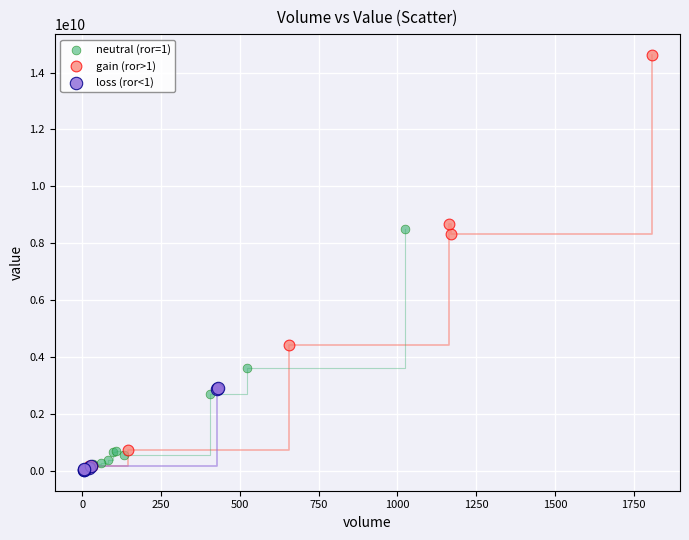

Which series has the widest spread of Y values?

gain (ror>1)